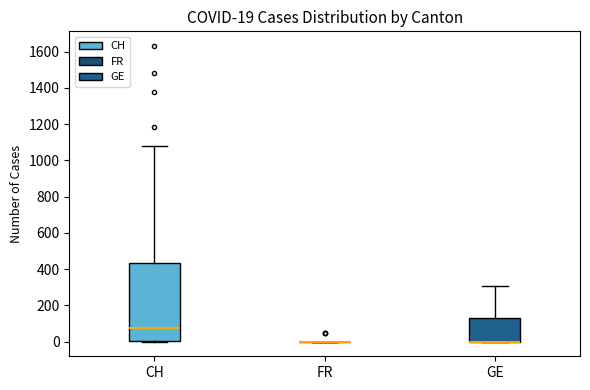

Comparing the boxes themselves (not the whiskers), which one is the tallest?

CH